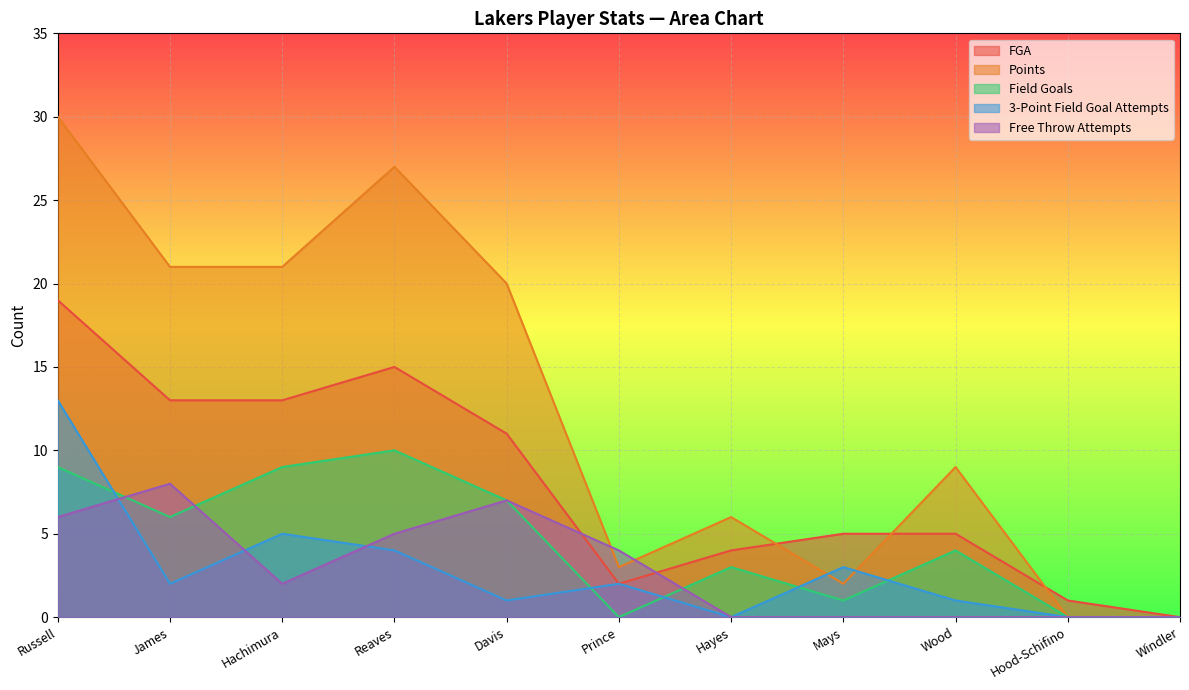

Reading left to right, list all the values displayed in this chart.

FGA: Russell=19	James=13	Hachimura=13	Reaves=15	Davis=11	Prince=2	Hayes=4	Mays=5	Wood=5	Hood-Schifino=1	Windler=0
Points: Russell=30	James=21	Hachimura=21	Reaves=27	Davis=20	Prince=3	Hayes=6	Mays=2	Wood=9	Hood-Schifino=0	Windler=0
Field Goals: Russell=9	James=6	Hachimura=9	Reaves=10	Davis=7	Prince=0	Hayes=3	Mays=1	Wood=4	Hood-Schifino=0	Windler=0
3-Point Field Goal Attempts: Russell=13	James=2	Hachimura=5	Reaves=4	Davis=1	Prince=2	Hayes=0	Mays=3	Wood=1	Hood-Schifino=0	Windler=0
Free Throw Attempts: Russell=6	James=8	Hachimura=2	Reaves=5	Davis=7	Prince=4	Hayes=0	Mays=0	Wood=0	Hood-Schifino=0	Windler=0